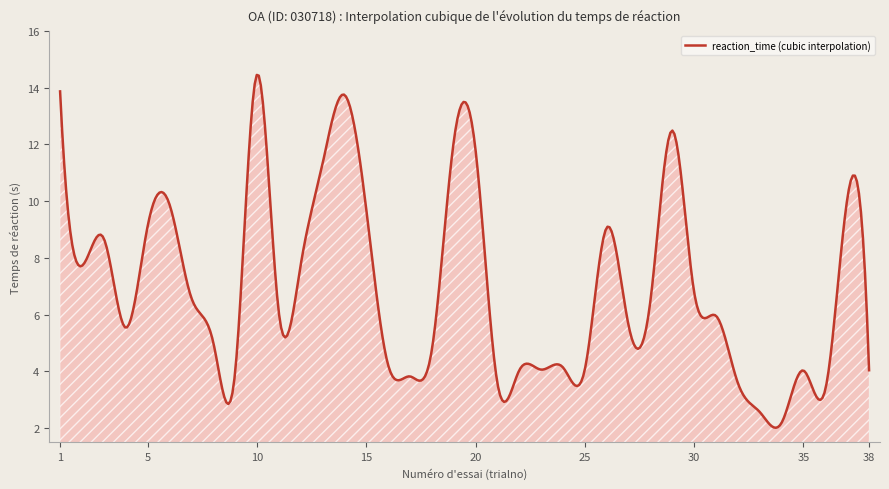

Does the chart display data point markers on the line(s)?

No